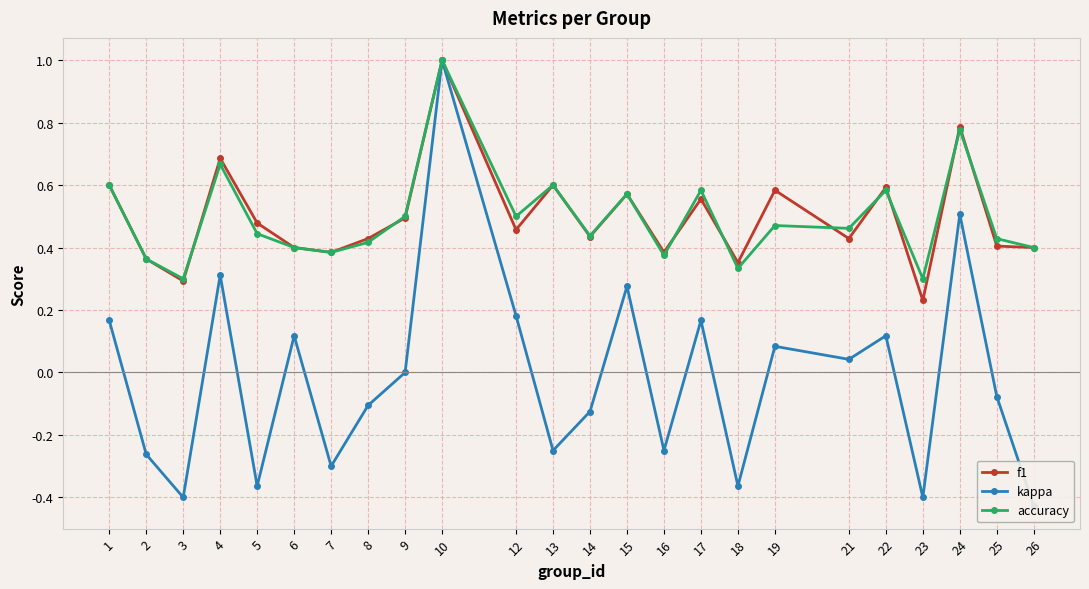

At how many categories does at least one series exceed 0?

24